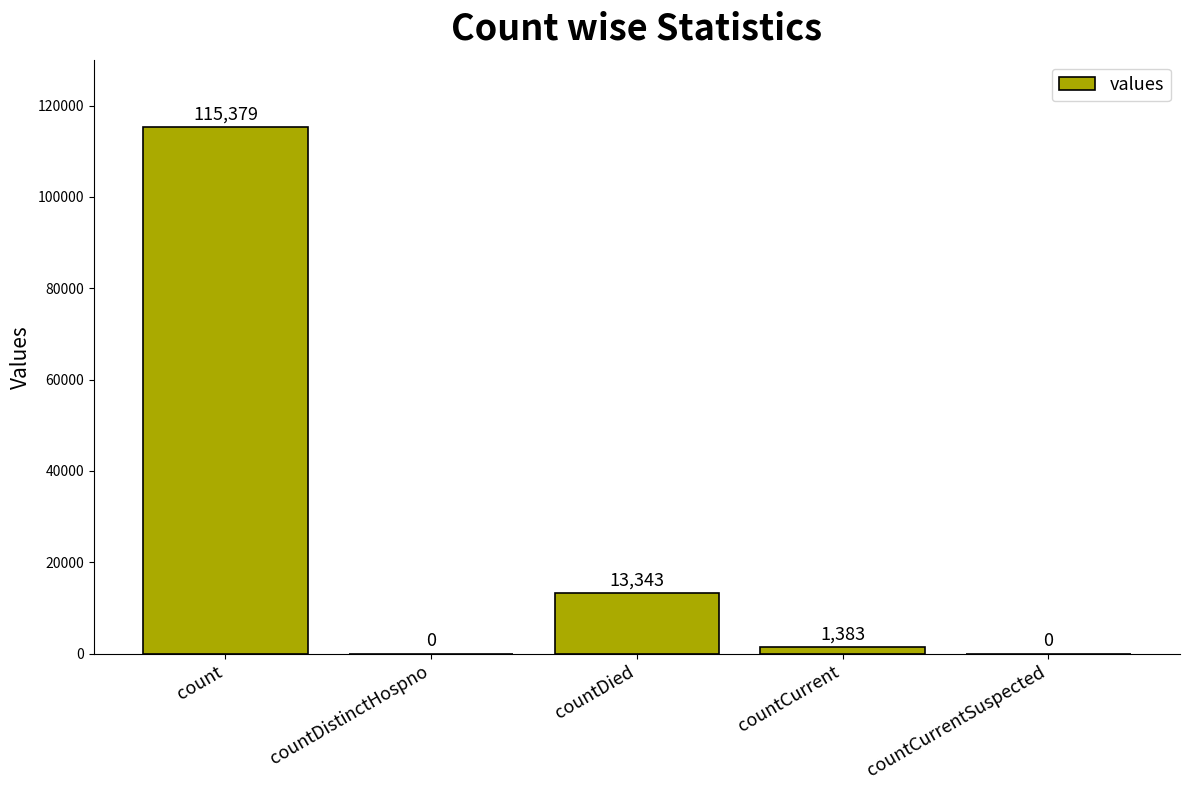

Is it true that the value at count is 173880?

False